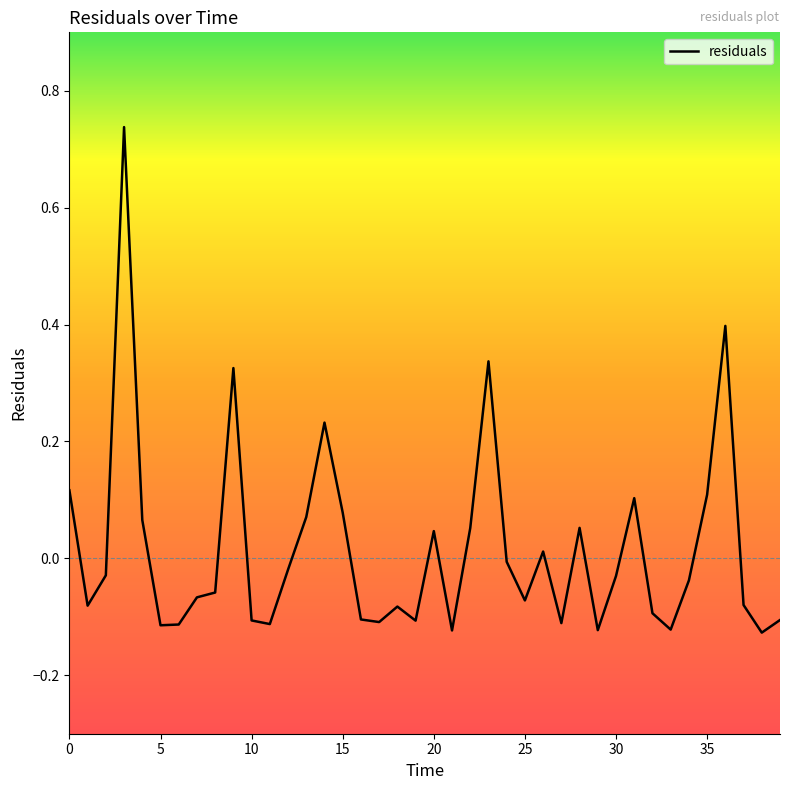

What is the value of the 17th point from the left?

-0.1